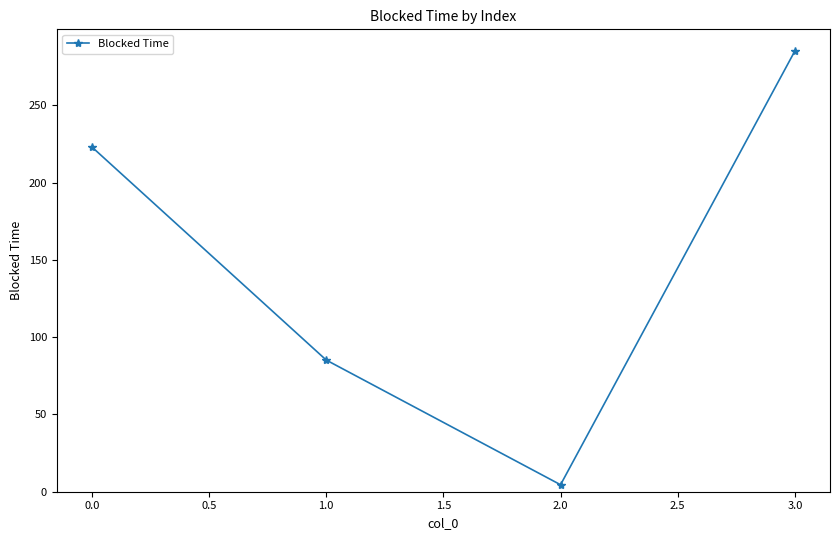

How many lines are shown in the chart?

1